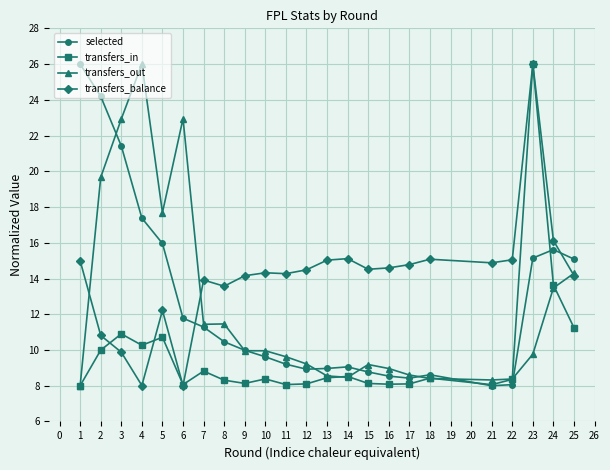

What is the minimum value shown in the chart?

8.0